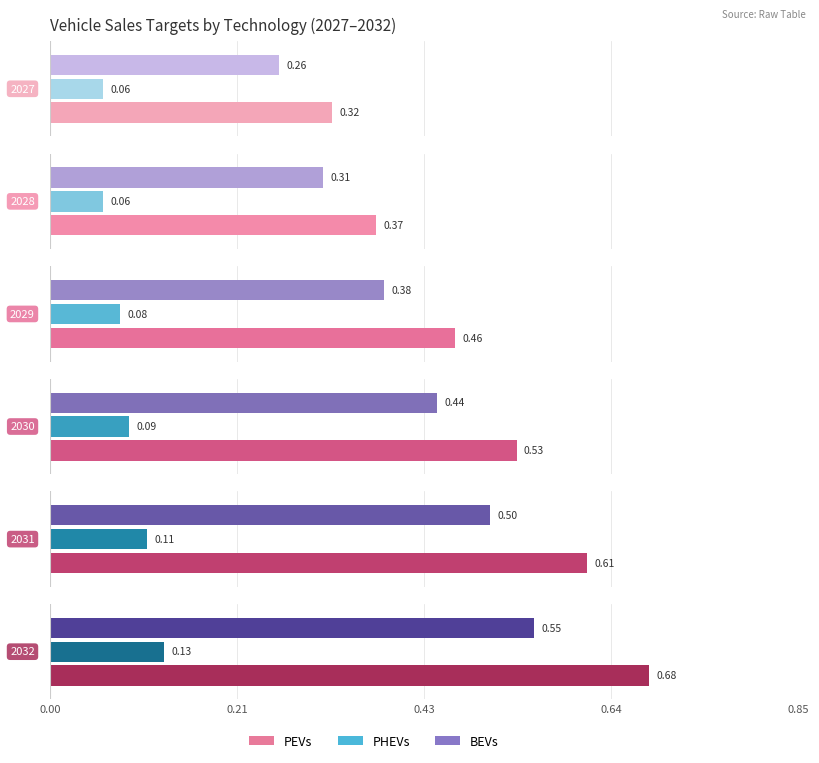

Which series has the largest total across all categories?

PEVs